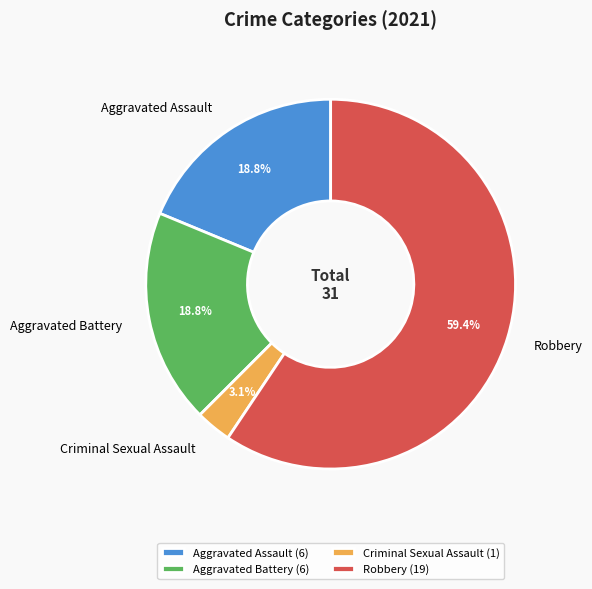

To the nearest percent, what portion does Criminal Sexual Assault represent?

3%